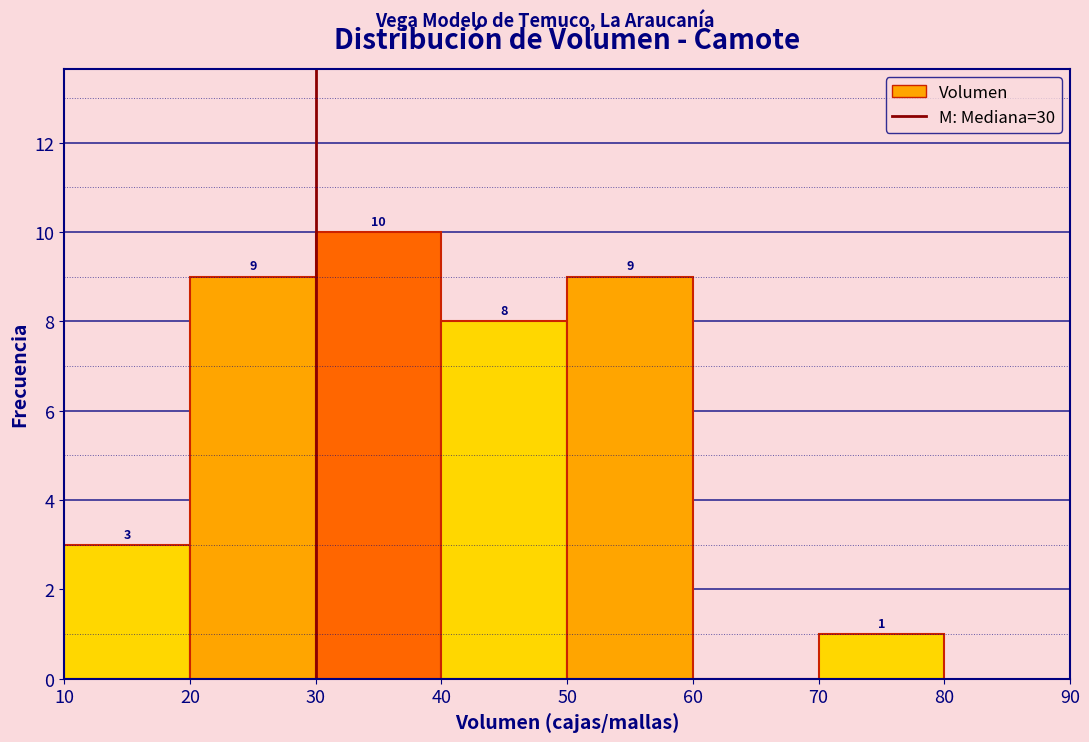

Which range on the x-axis has the tallest bar?

30 to 40